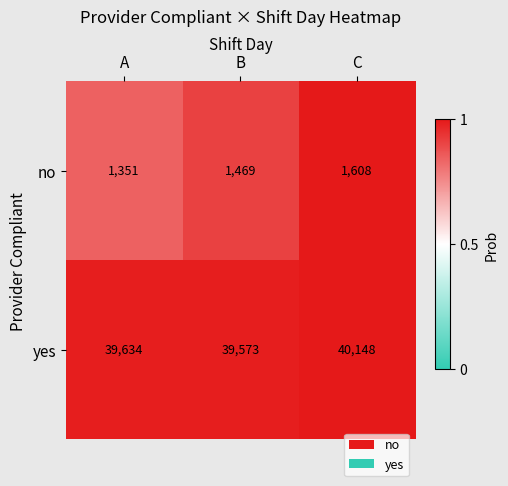

What is the sum of all no values?

4428